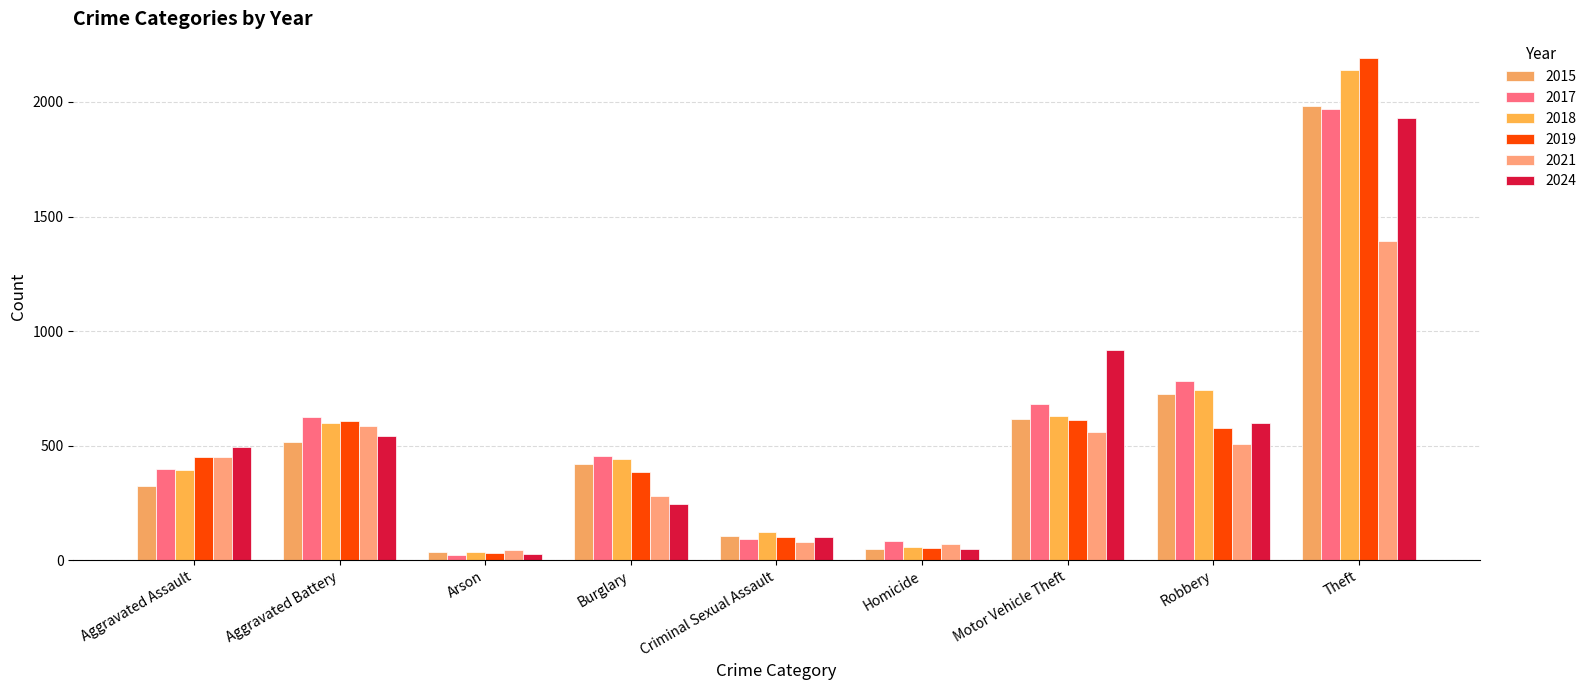

Which category has the highest value across all series?

Theft